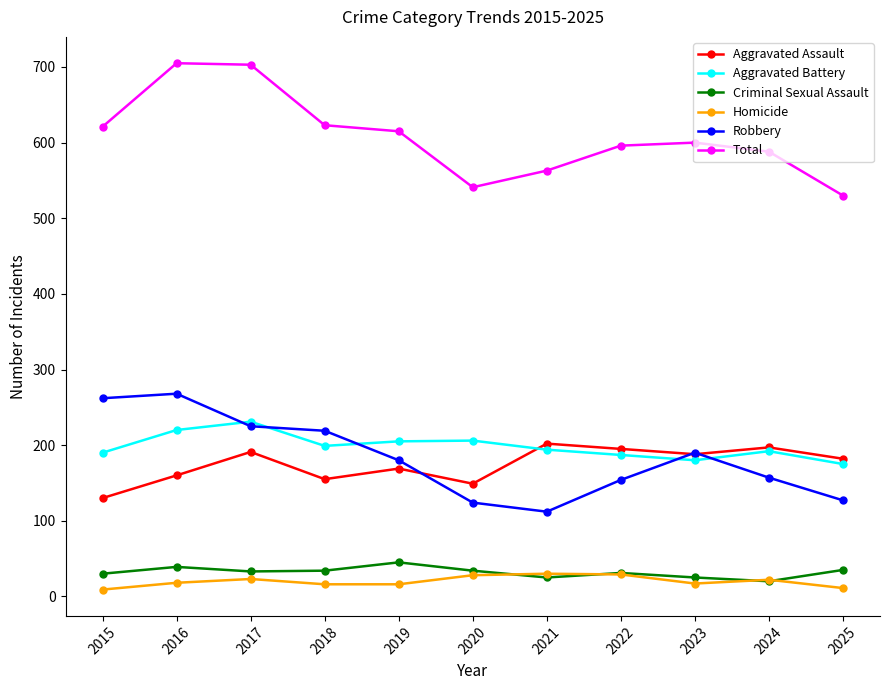

What is the sum of the Robbery values at 2016 and 2017?

493